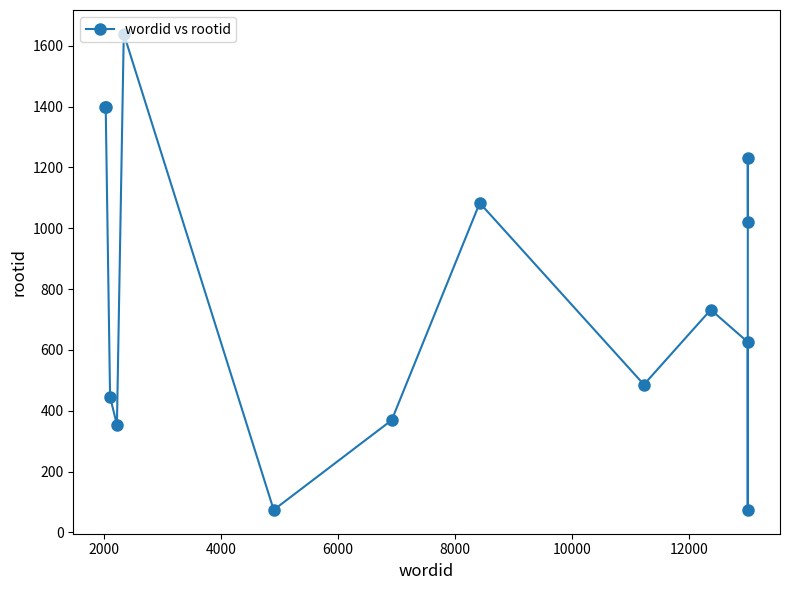

What is the smallest value displayed?

74